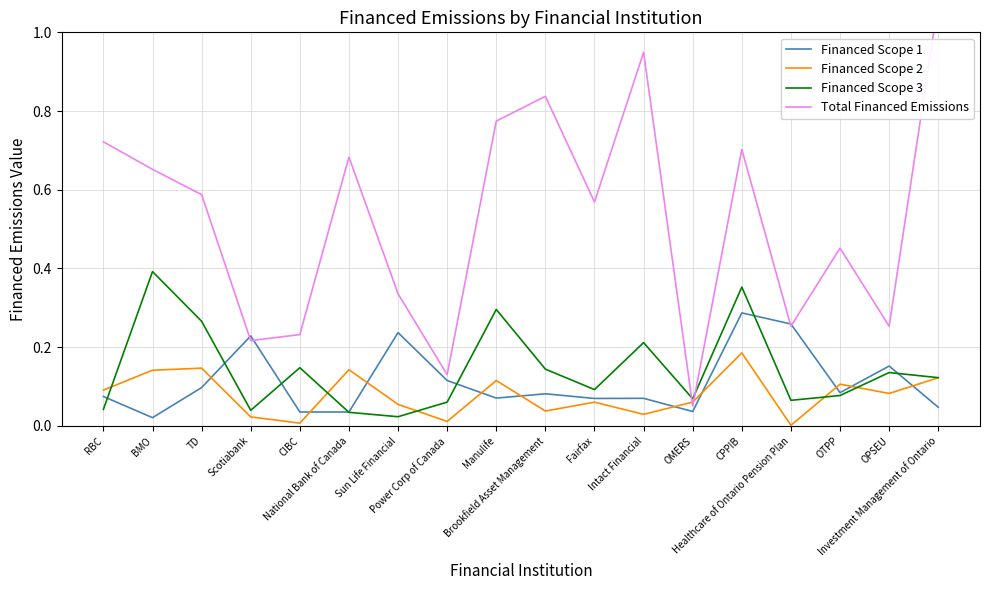

Read the Financed Scope 3 value at Investment Management of Ontario.

0.1